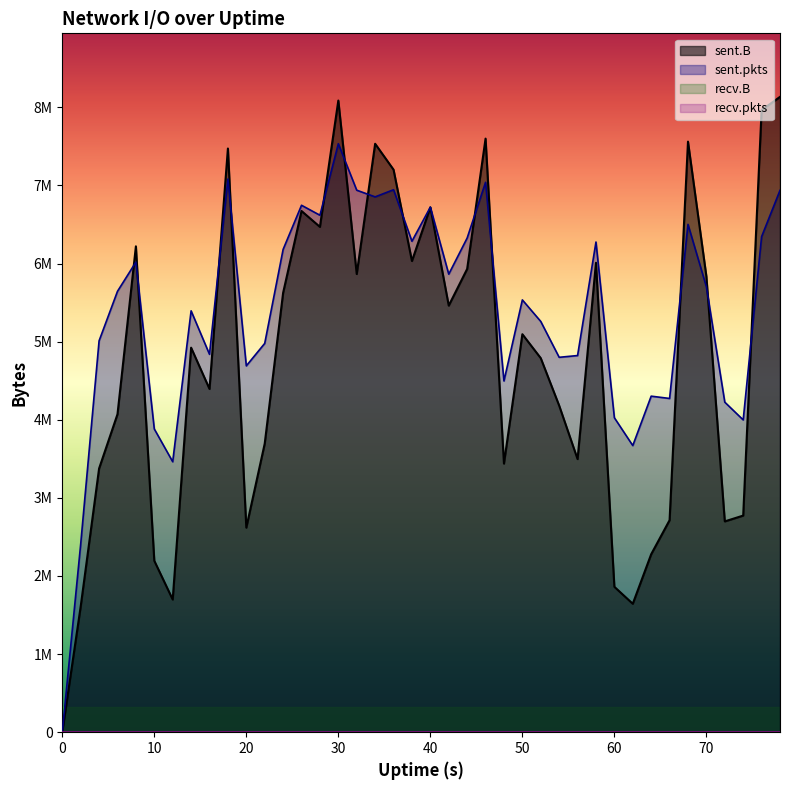

What is the highest value of the sent.B series?

8134432